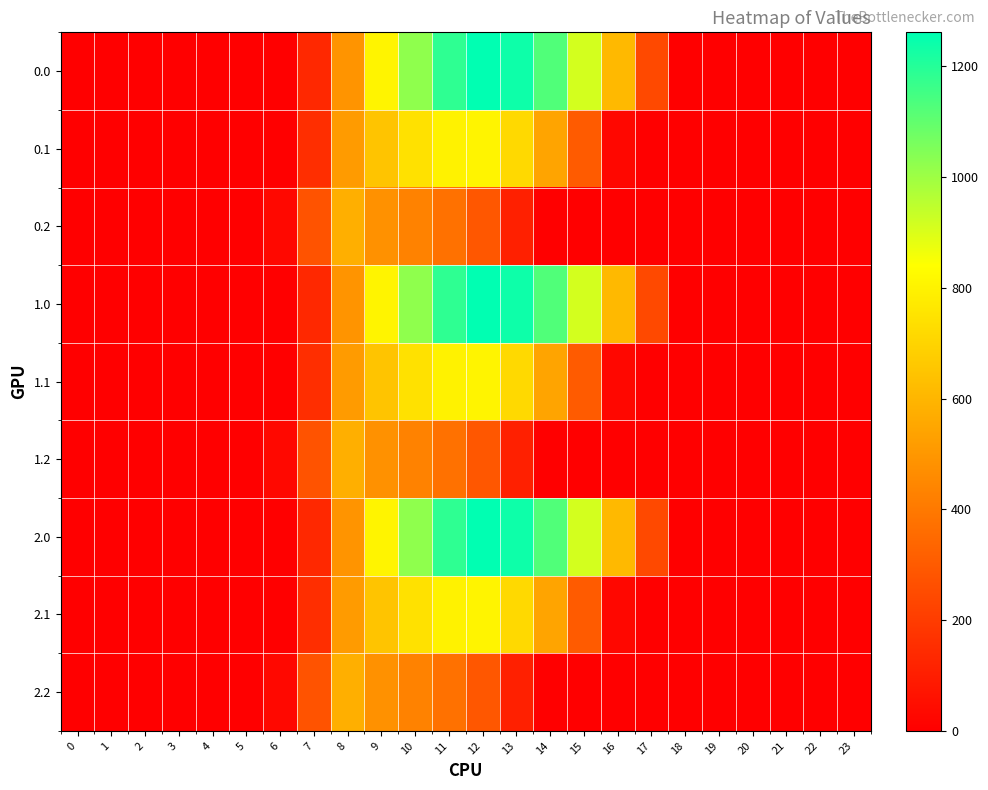

Rank the series by their maximum value, from lowest to highest.

0.2, 1.2, 2.2, 0.1, 1.1, 2.1, 0.0, 1.0, 2.0